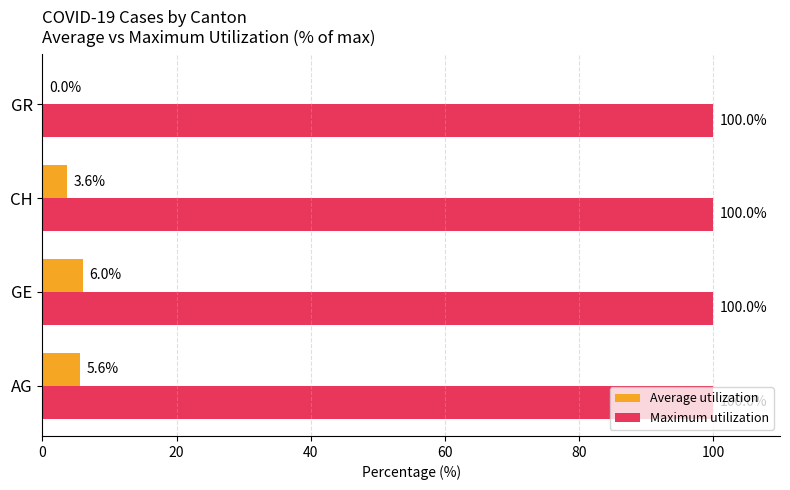

What is the maximum value for Maximum utilization?

100.0